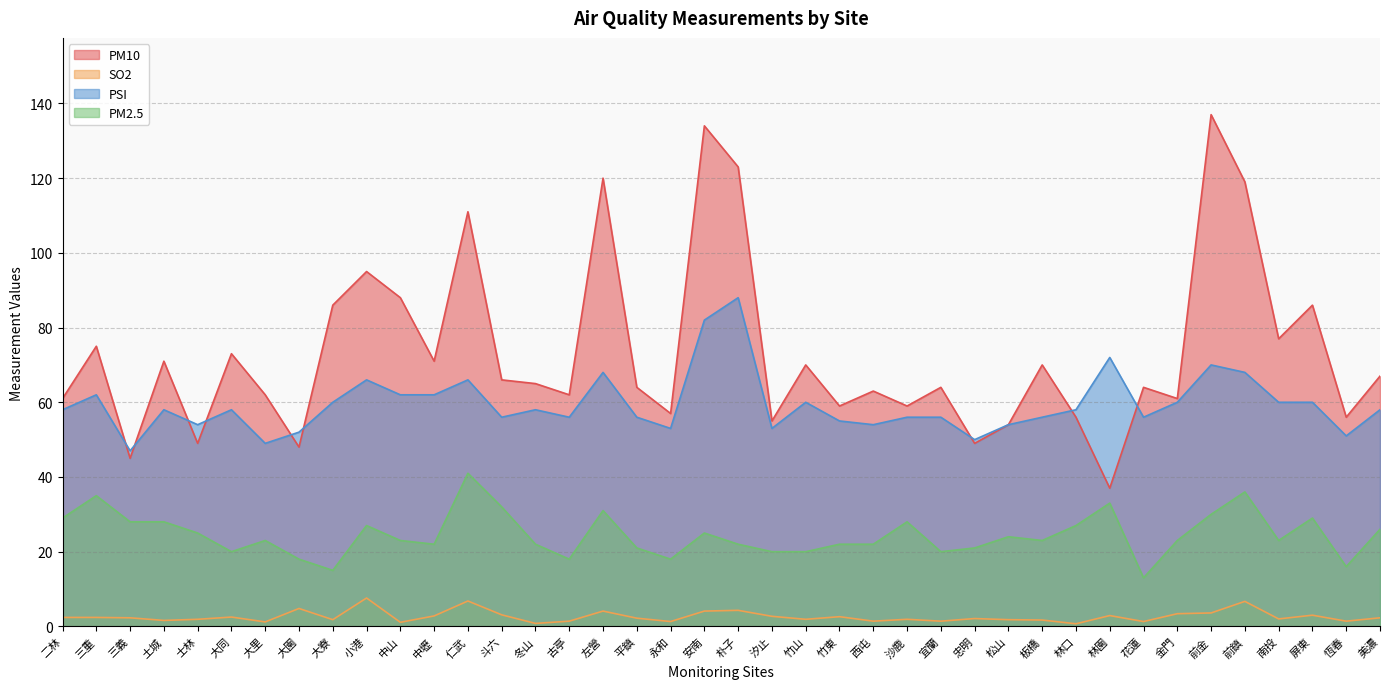

Reading left to right, list all the values displayed in this chart.

PM10: 61.0	75.0	45.0	71.0	49.0	73.0	62.0	48.0	86.0	95.0	88.0	71.0	111.0	66.0	65.0	62.0	120.0	64.0	57.0	134.0	123.0	55.0	70.0	59.0	63.0	59.0	64.0	49.0	54.0	70.0	56.0	37.0	64.0	61.0	137.0	119.0	77.0	86.0	56.0	67.0
SO2: 2.4	2.4	2.3	1.6	1.9	2.5	1.2	4.8	1.8	7.6	1.1	2.8	6.8	3.1	0.8	1.4	4.1	2.2	1.3	4.1	4.3	2.7	1.9	2.6	1.4	1.9	1.4	2.1	1.8	1.7	0.7	2.9	1.3	3.4	3.6	6.7	2.0	3.0	1.4	2.3
PSI: 58.0	62.0	47.0	58.0	54.0	58.0	49.0	52.0	60.0	66.0	62.0	62.0	66.0	56.0	58.0	56.0	68.0	56.0	53.0	82.0	88.0	53.0	60.0	55.0	54.0	56.0	56.0	50.0	54.0	56.0	58.0	72.0	56.0	60.0	70.0	68.0	60.0	60.0	51.0	58.0
PM2.5: 29.0	35.0	28.0	28.0	25.0	20.0	23.0	18.0	15.0	27.0	23.0	22.0	41.0	32.0	22.0	18.0	31.0	21.0	18.0	25.0	22.0	20.0	20.0	22.0	22.0	28.0	20.0	21.0	24.0	23.0	27.0	33.0	13.0	23.0	30.0	36.0	23.0	29.0	16.0	26.0